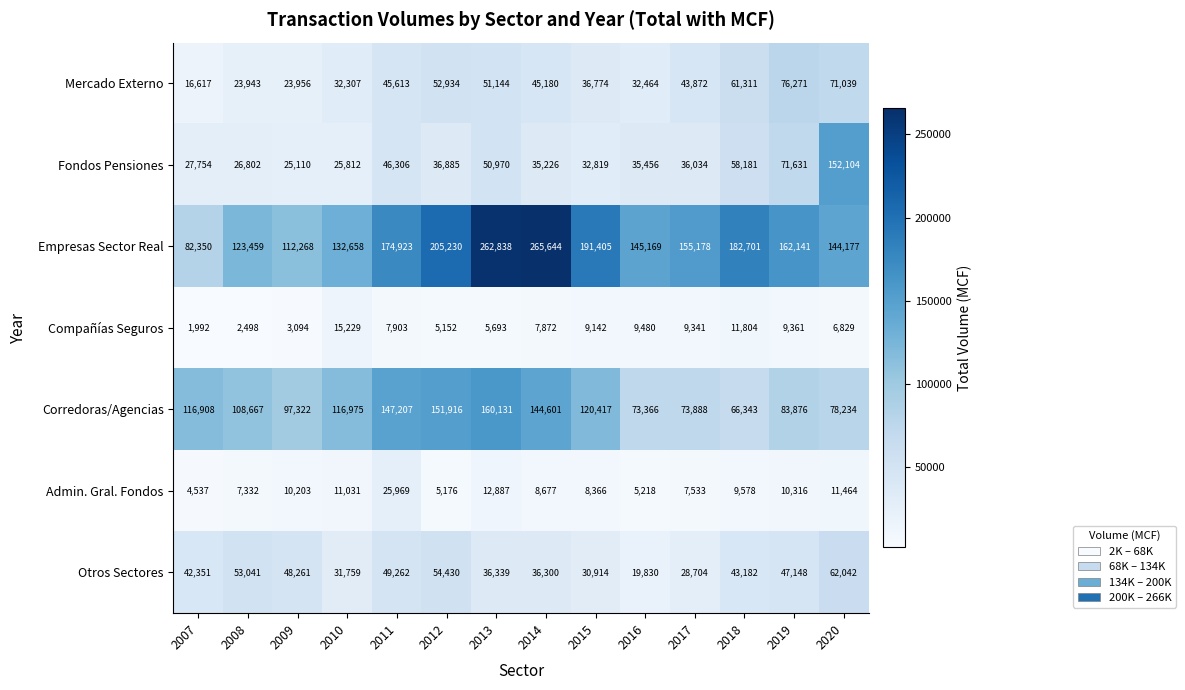

The value of Admin. Gral. Fondos at 2017 is 7533. True or false?

True